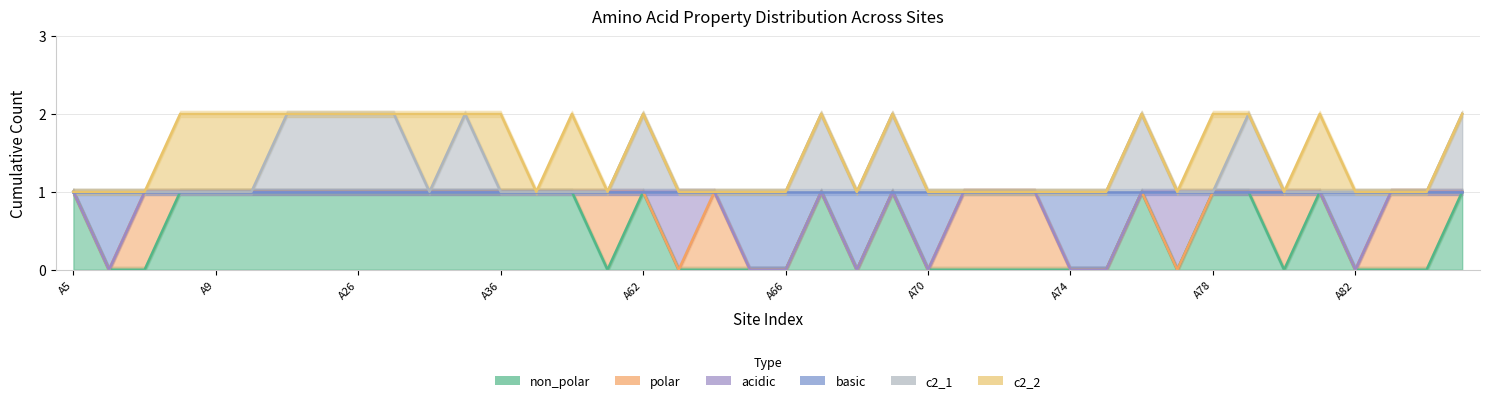

What is the difference between the maximum and minimum values in the c2_1 series?

1